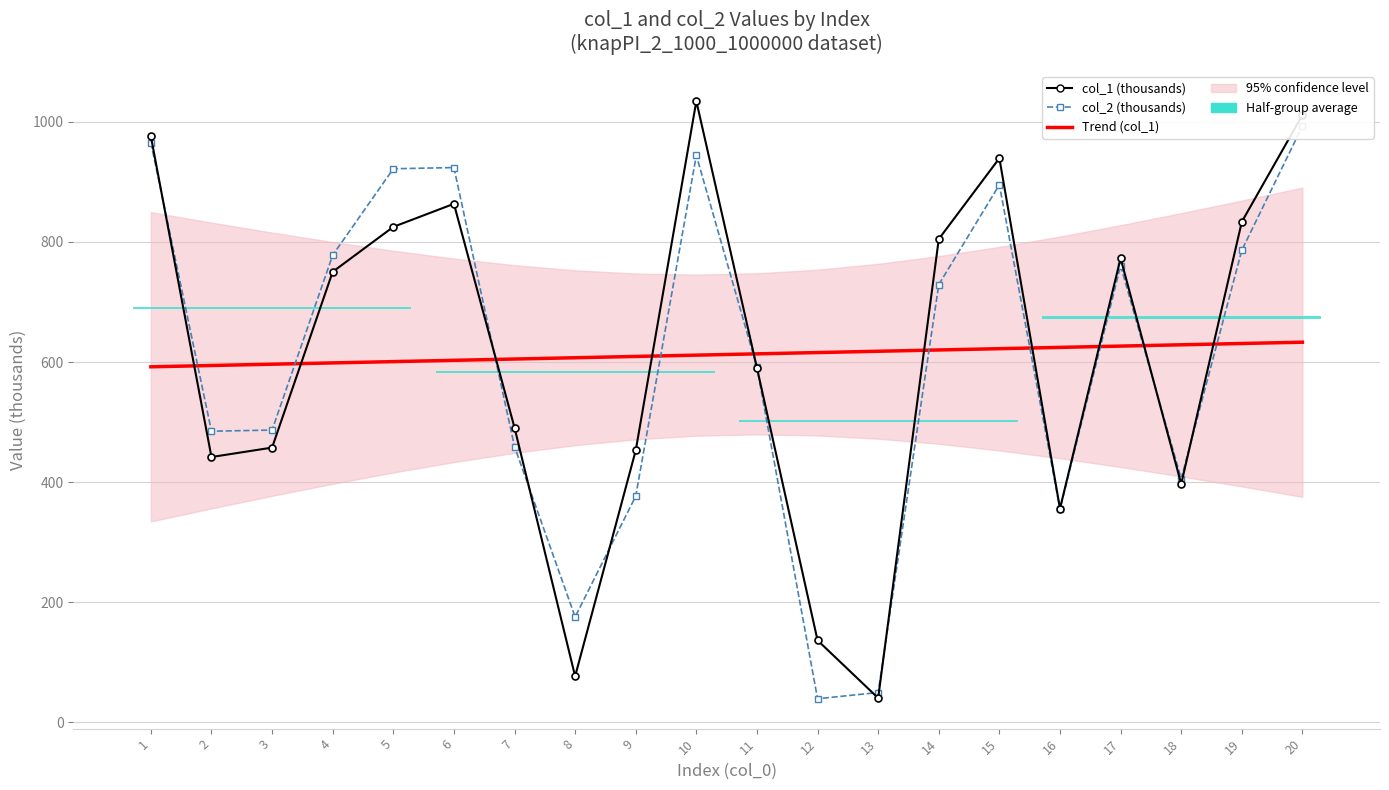

Is this an area chart (filled region under the line)?

No